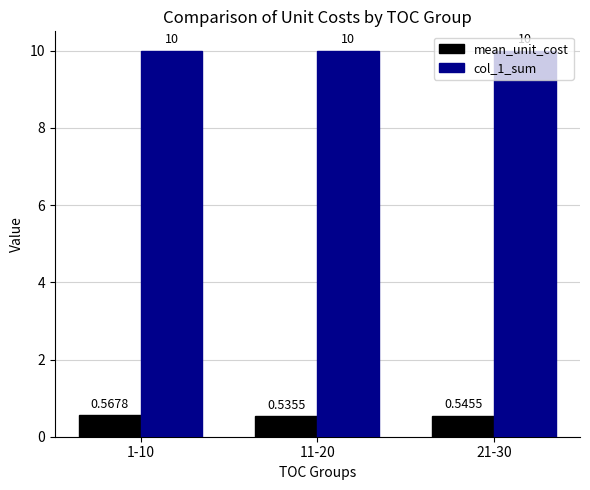

What is the sum of all mean_unit_cost values?

1.6